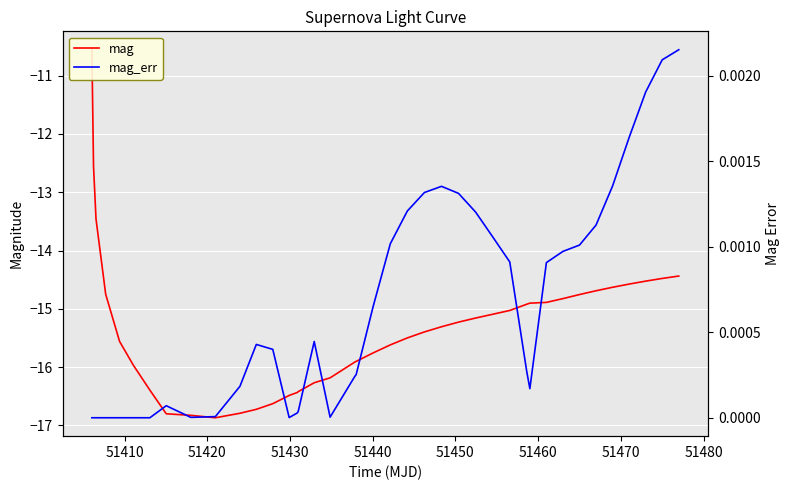

Which series has the widest spread of values?

mag